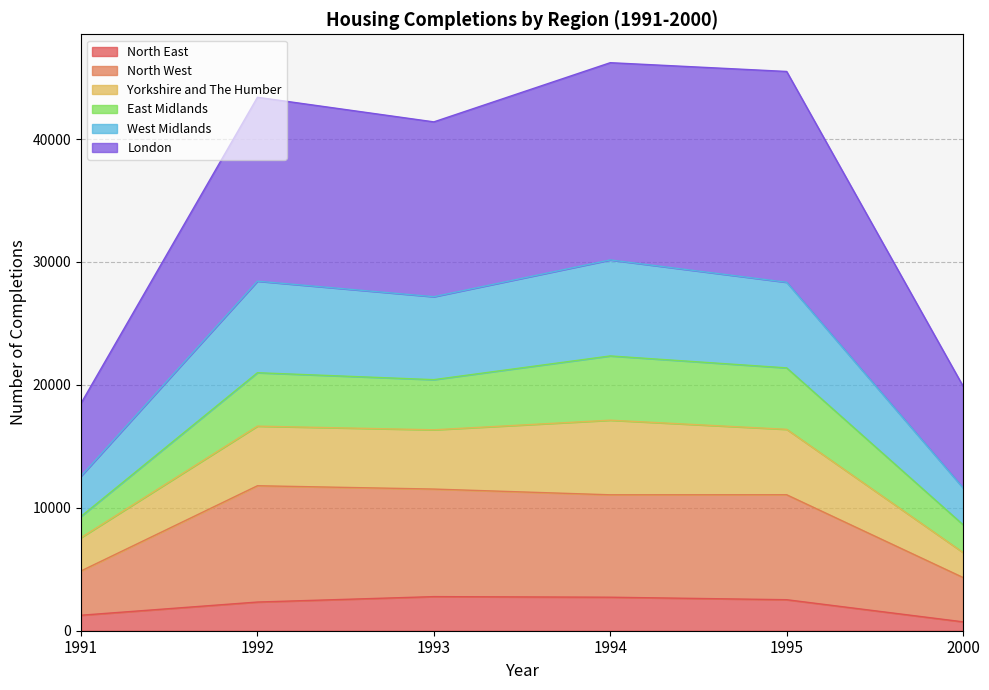

What is the maximum value for North East?

2774